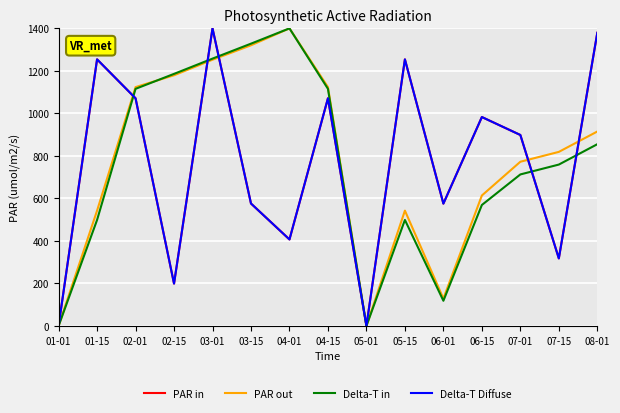

What position from the left is 04-01?

7